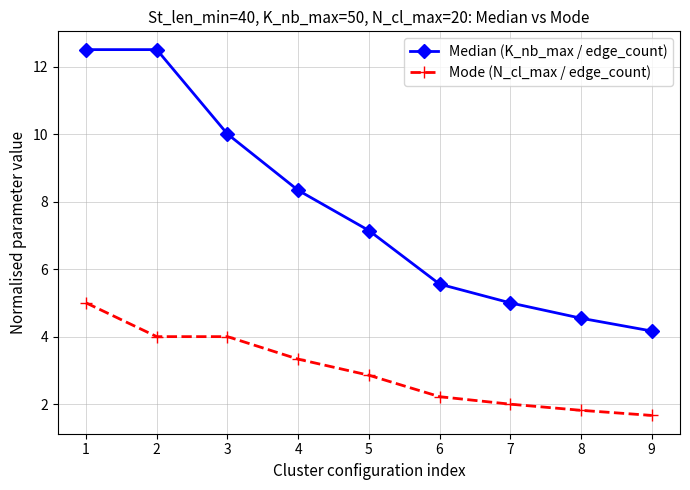

The Mode (N_cl_max / edge_count) series shows 6.0 at 3. True or false?

False